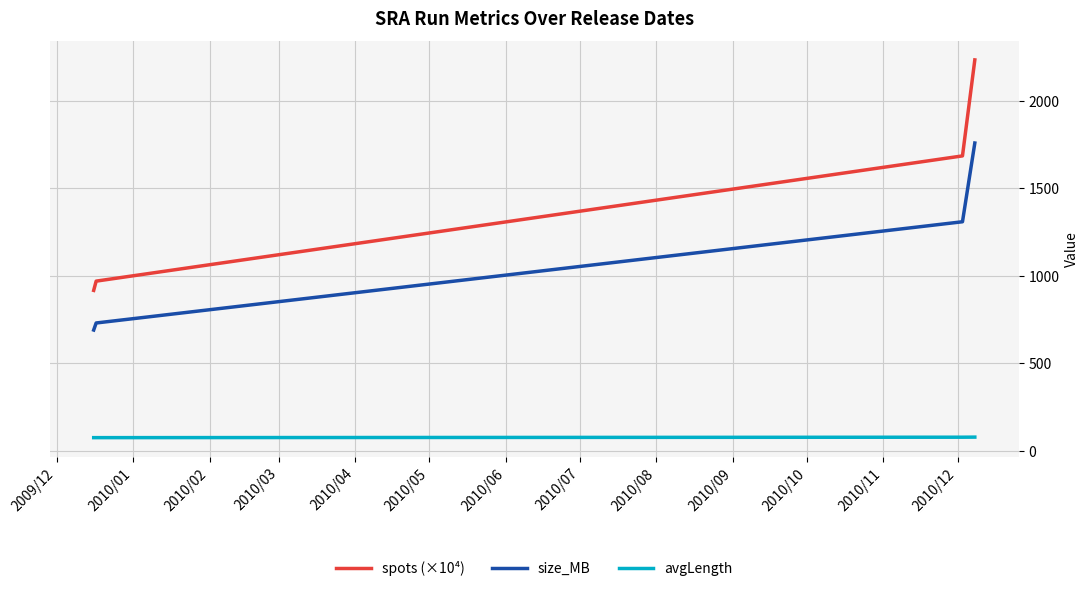

How many distinct data groups are displayed?

3